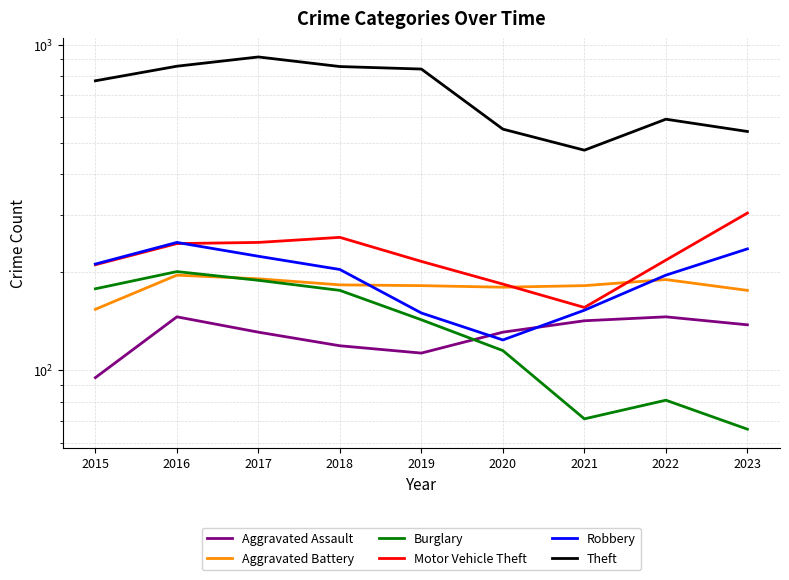

Is the value of Aggravated Battery at 2021 greater than the value of Robbery at 2022?

No